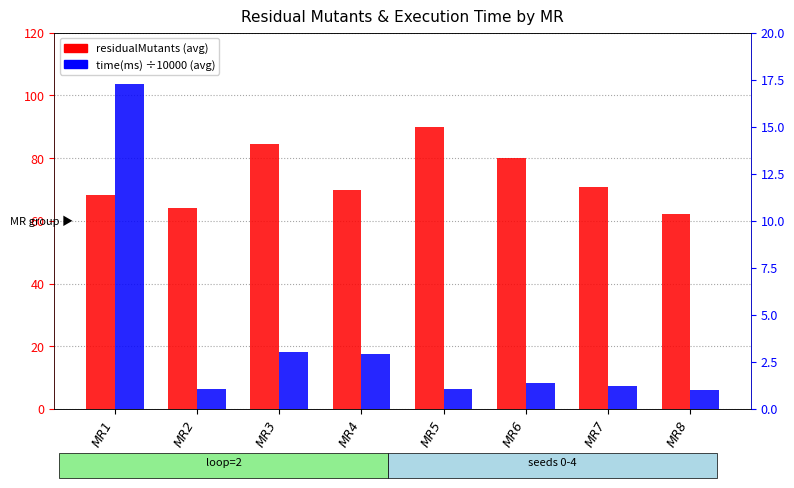

The residualMutants series shows 64.2 at MR2. True or false?

True